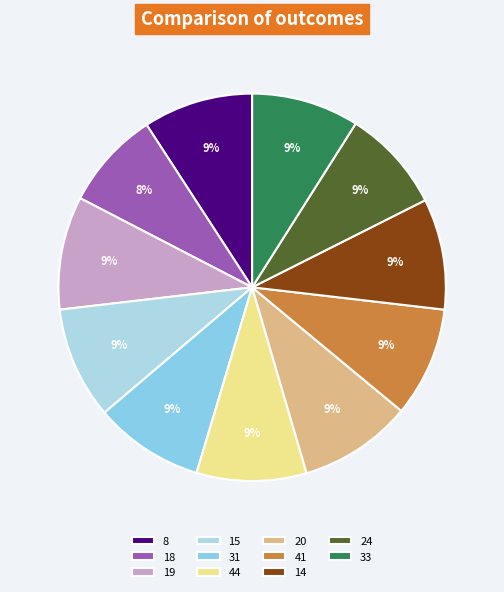

Count the number of slices in the pie.

11